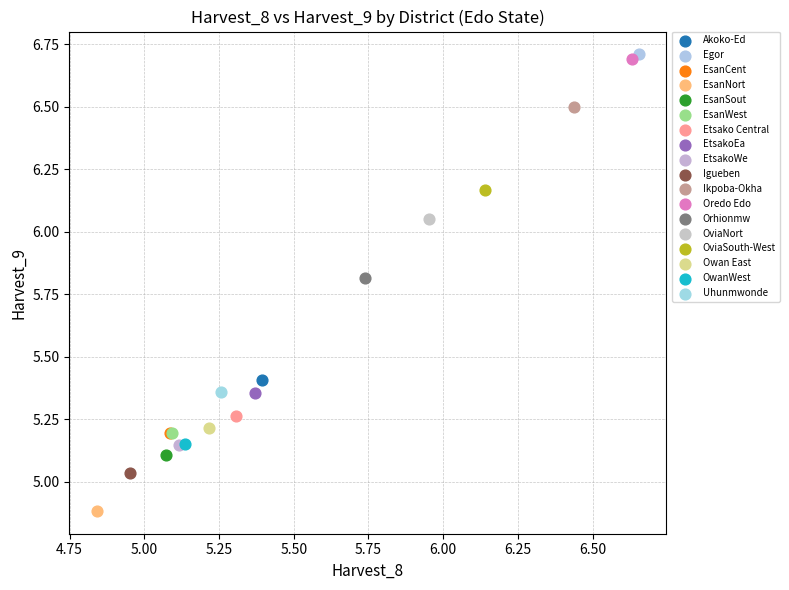

What are all the series names shown in the legend?

Akoko-Ed, Egor, EsanCent, EsanNort, EsanSout, EsanWest, Etsako Central, EtsakoEa, EtsakoWe, Igueben, Ikpoba-Okha, Oredo Edo, Orhionmw, OviaNort, OviaSouth-West, Owan East, OwanWest, Uhunmwonde